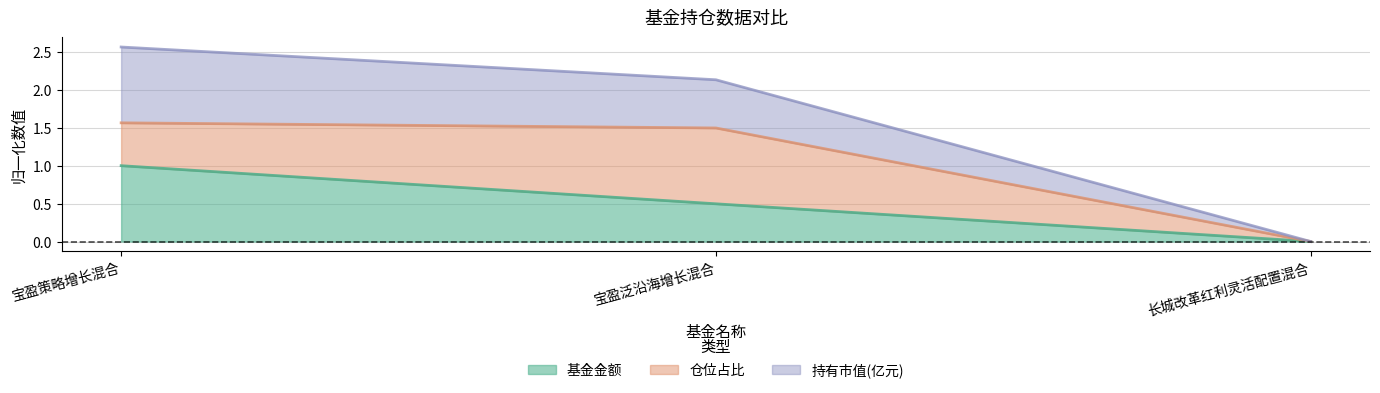

What is the value of the 基金金额 point at the 2nd from the left?

0.5